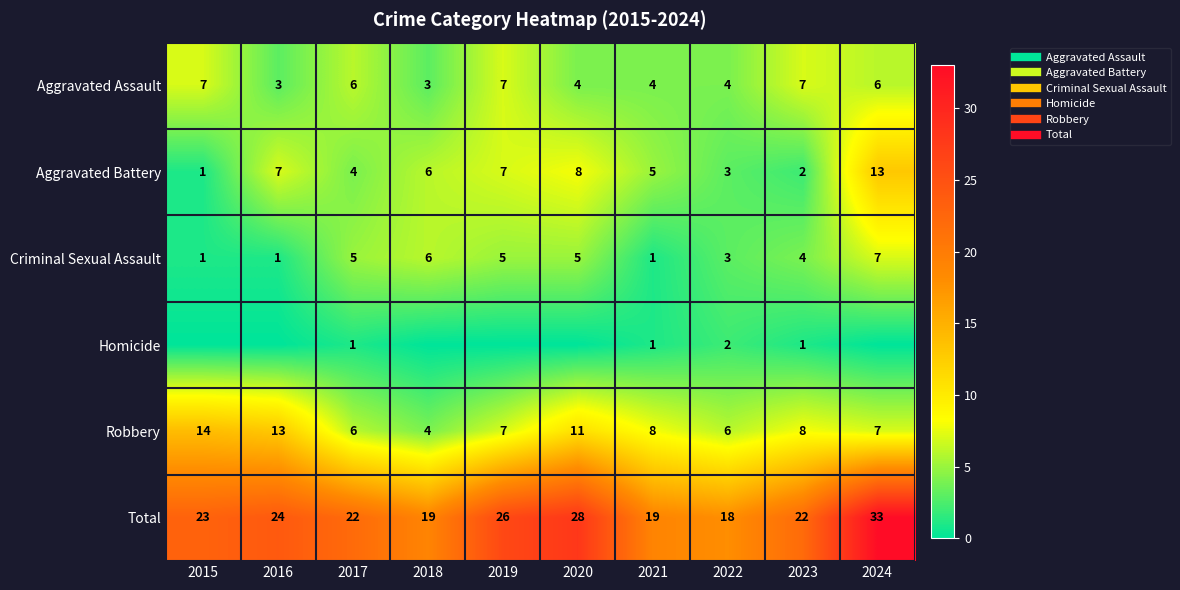

How many values in Homicide are above zero?

4